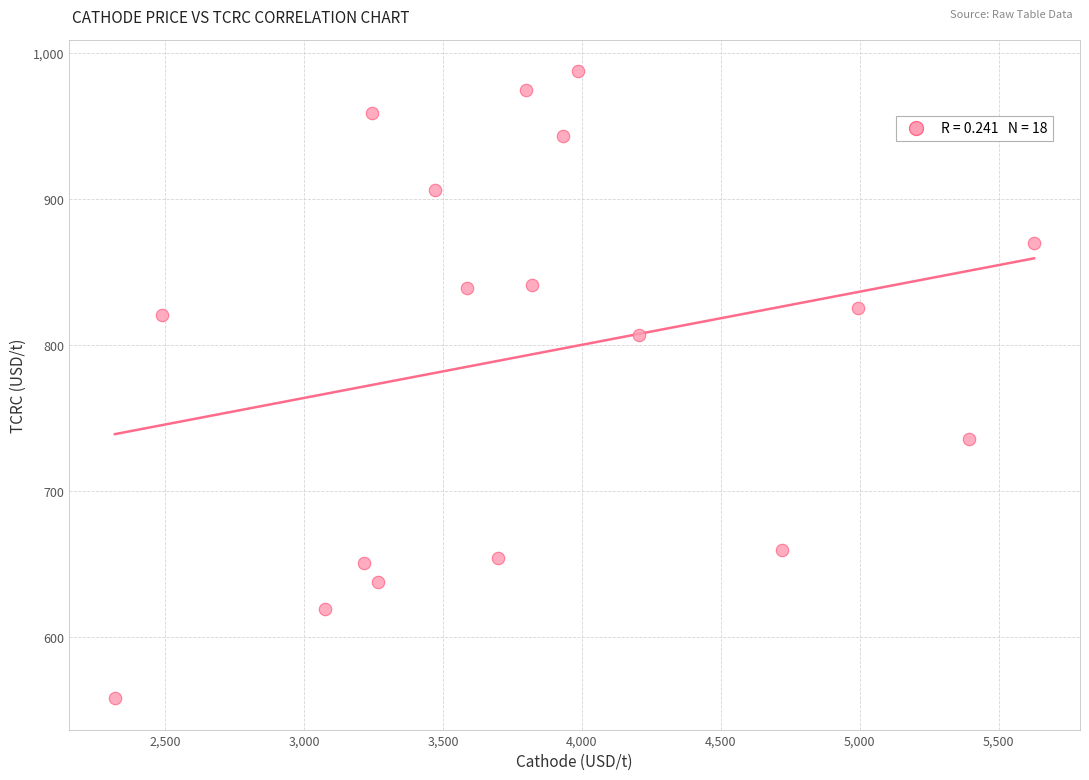

What is the range of Y values (max minus min)?

429.5